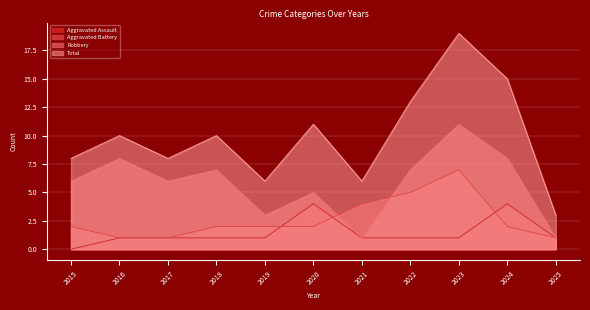

Rank the series at 2025 from lowest to highest value.

Aggravated Assault, Aggravated Battery, Robbery, Total